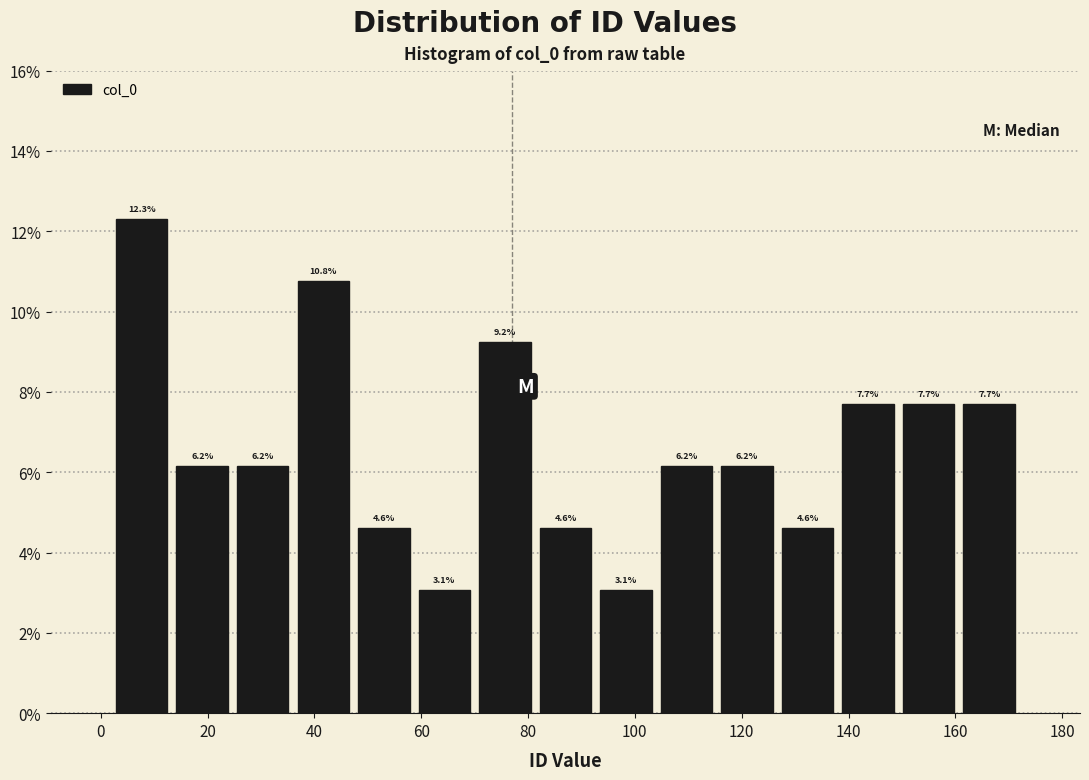

Over which range of the x-axis is the bar tallest?

2 to 14